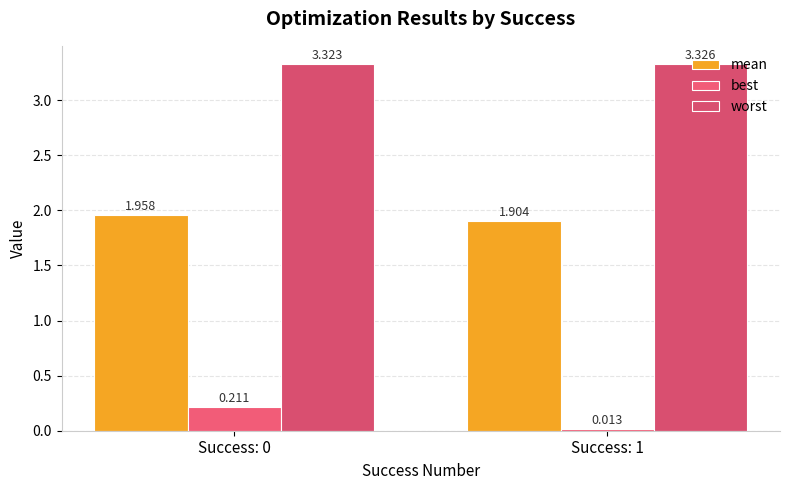

The best series shows 0.0 at Success: 1. True or false?

True